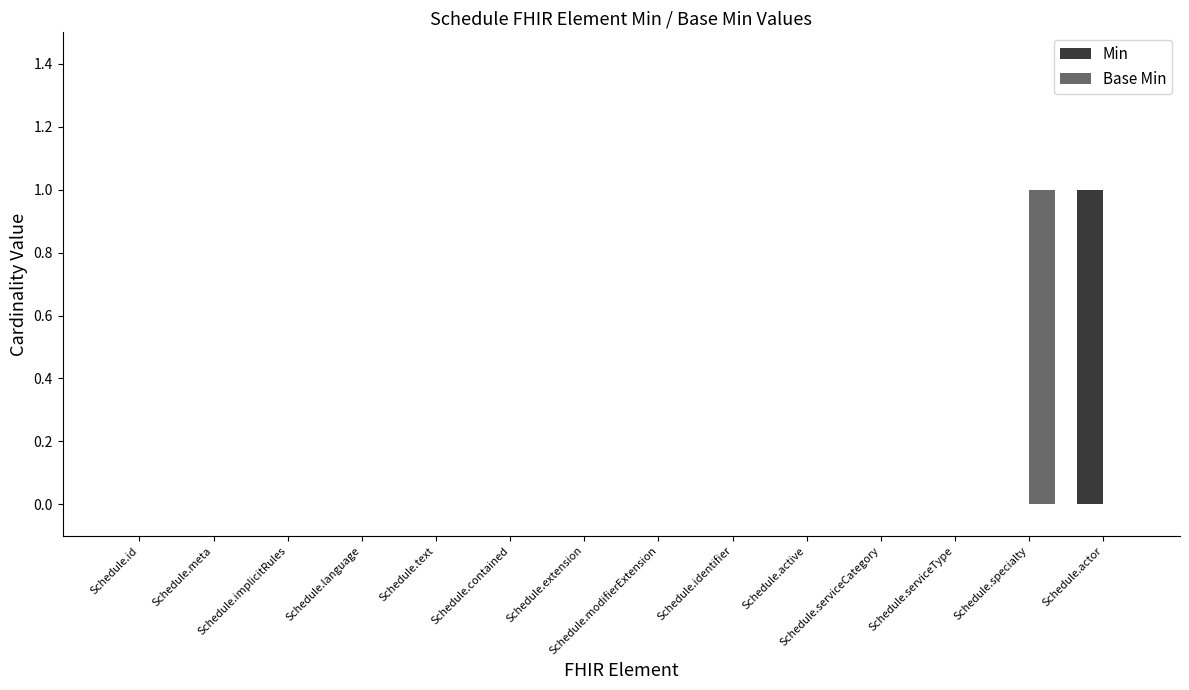

Are the bars horizontal?

No